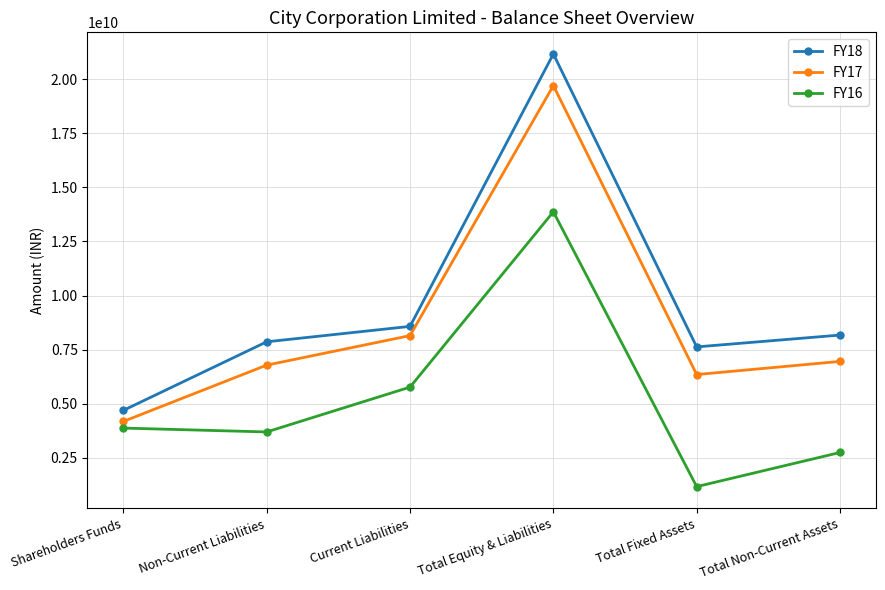

How many interior local peaks does the FY17 series have?

1